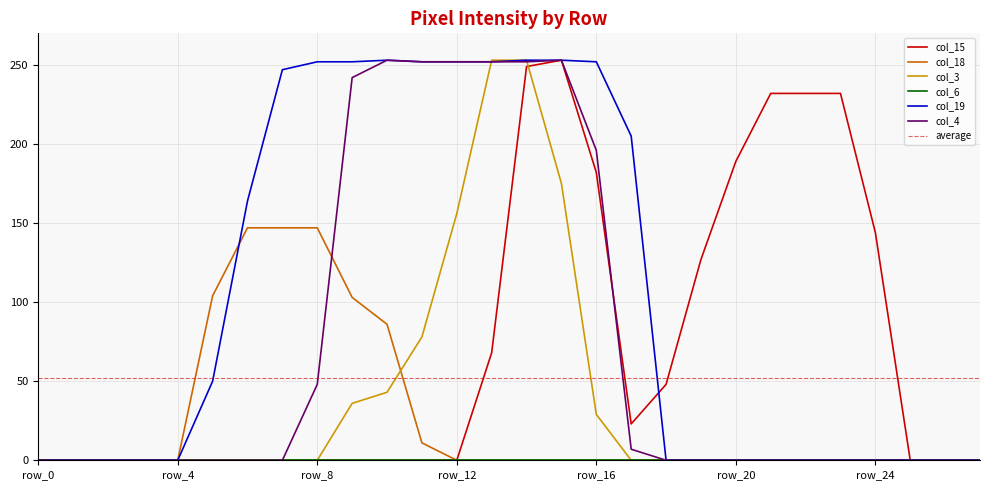

True or false: col_18 and col_15 intersect in this chart.

False